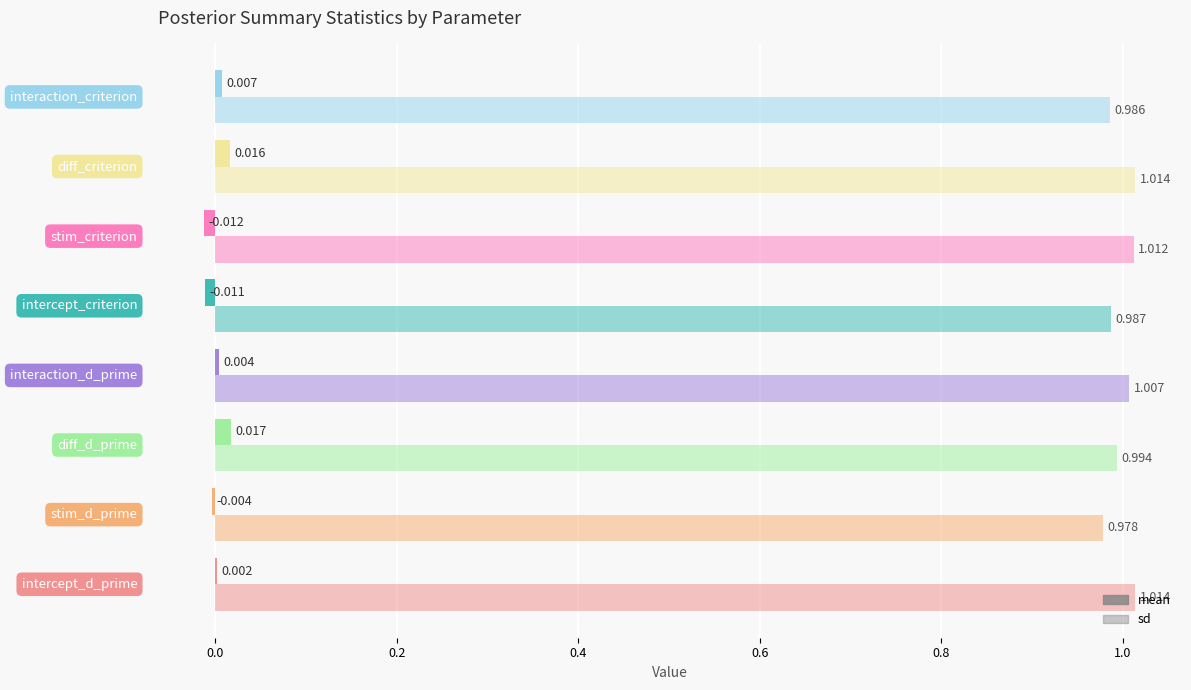

Rank the series by their maximum value, from lowest to highest.

mean, sd